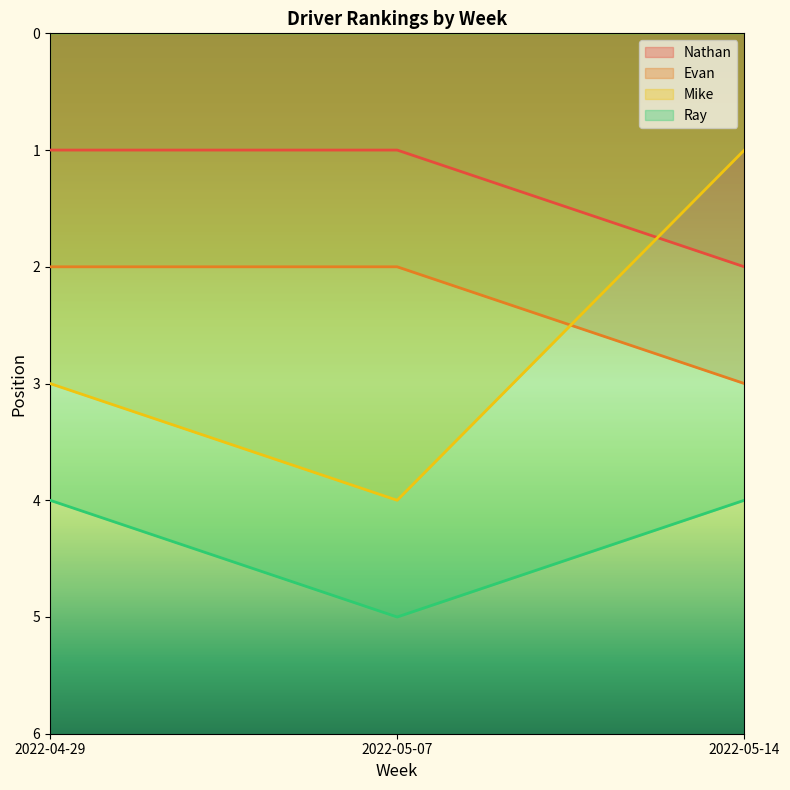

Which series changed the most between 2022-04-29 and 2022-05-14?

Mike